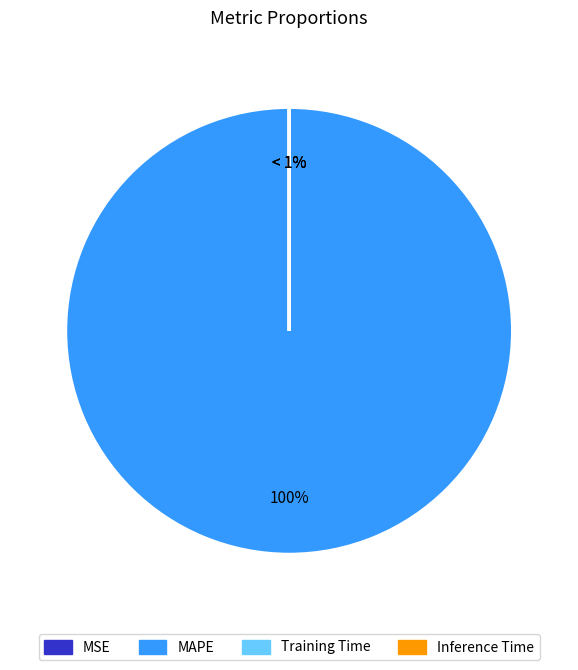

The MAPE slice represents 100% of the pie. True or false?

True